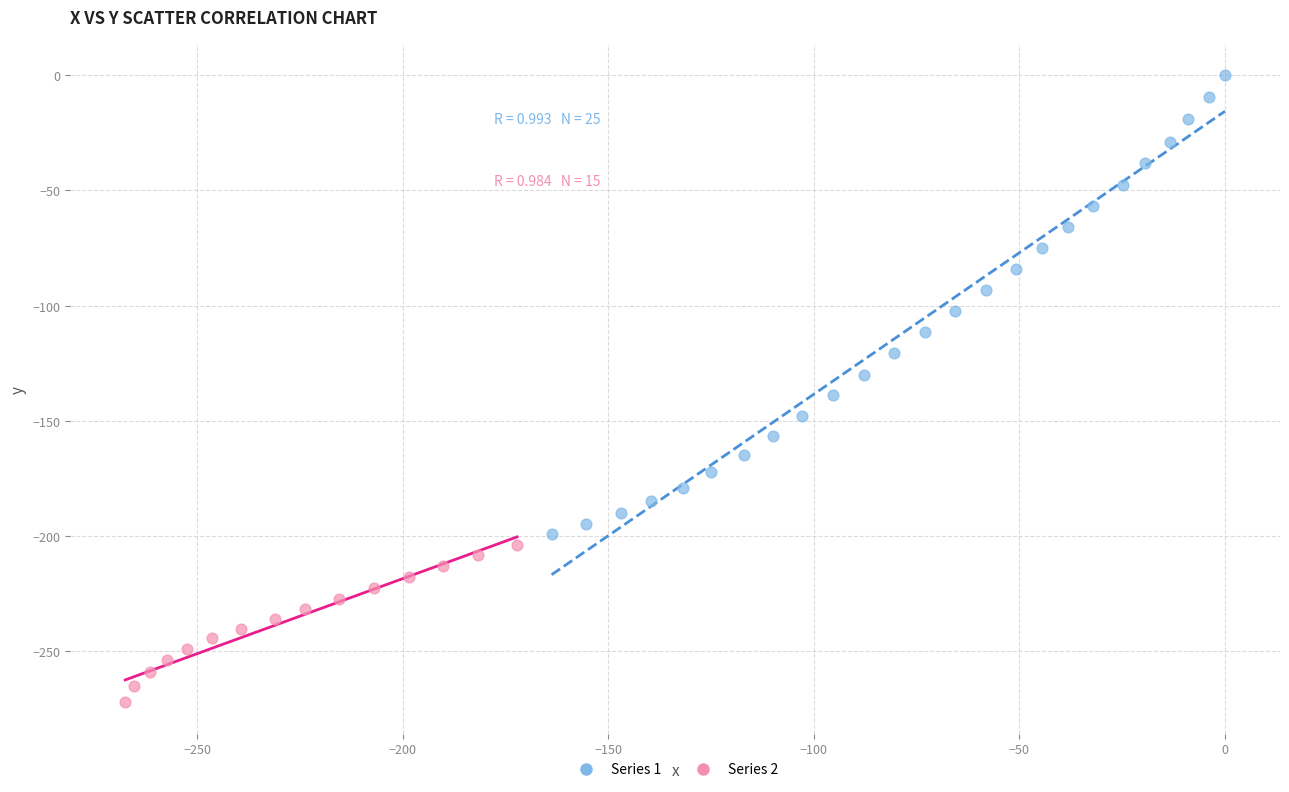

Which series contains the highest Y value?

Series 1